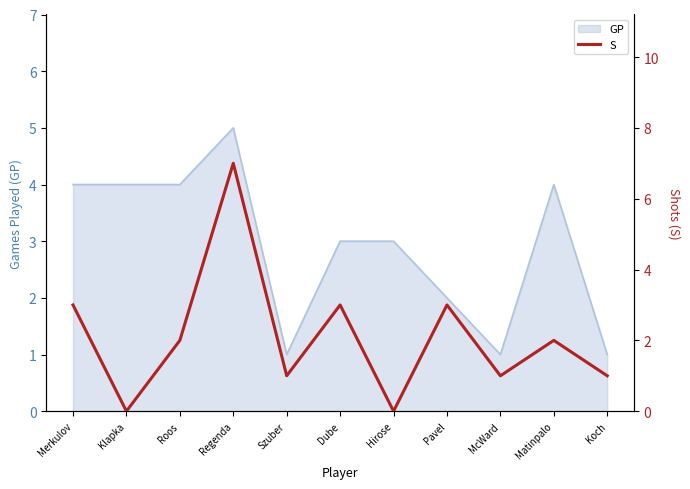

How many data points does each series have?

11